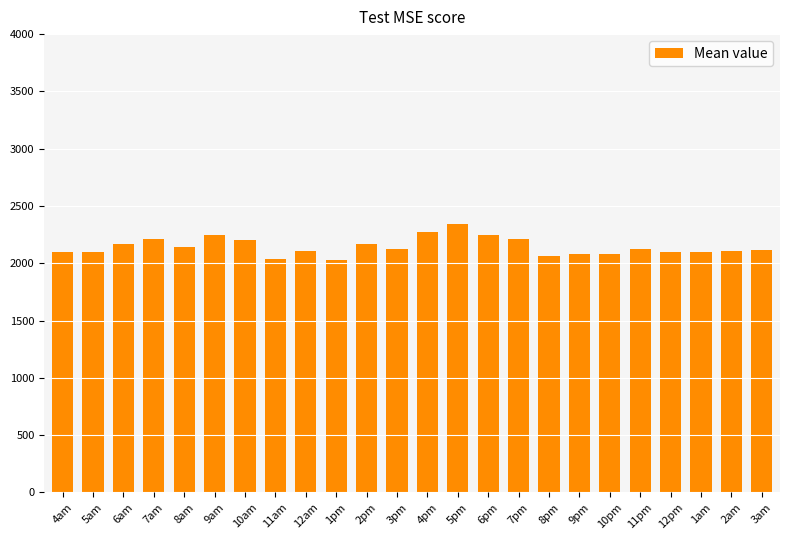

What is the sum of all values?

51452.1